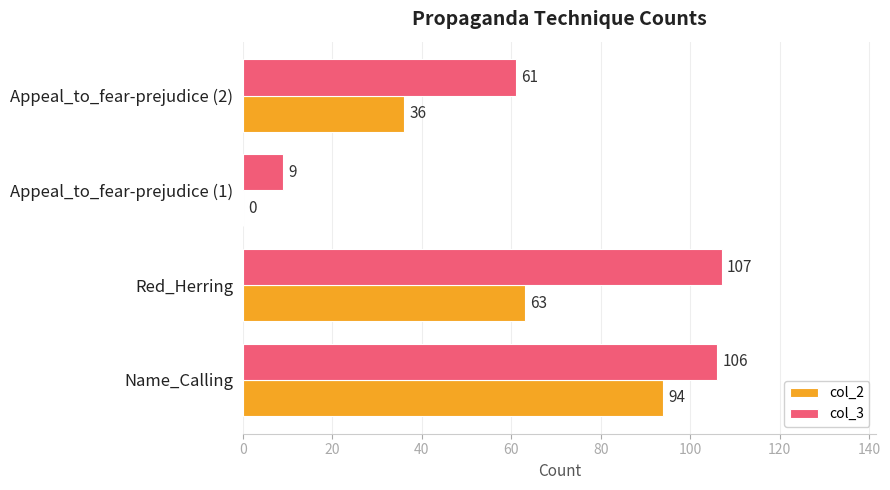

Which series changed the most between Red_Herring and Appeal_to_fear-prejudice (2)?

col_3